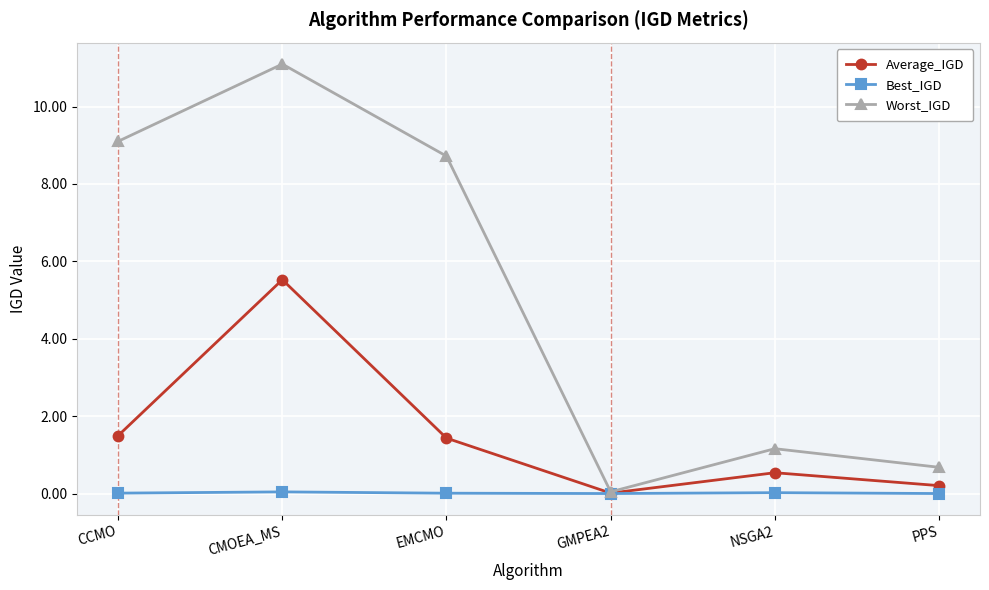

Read the Worst_IGD value at CCMO.

9.1